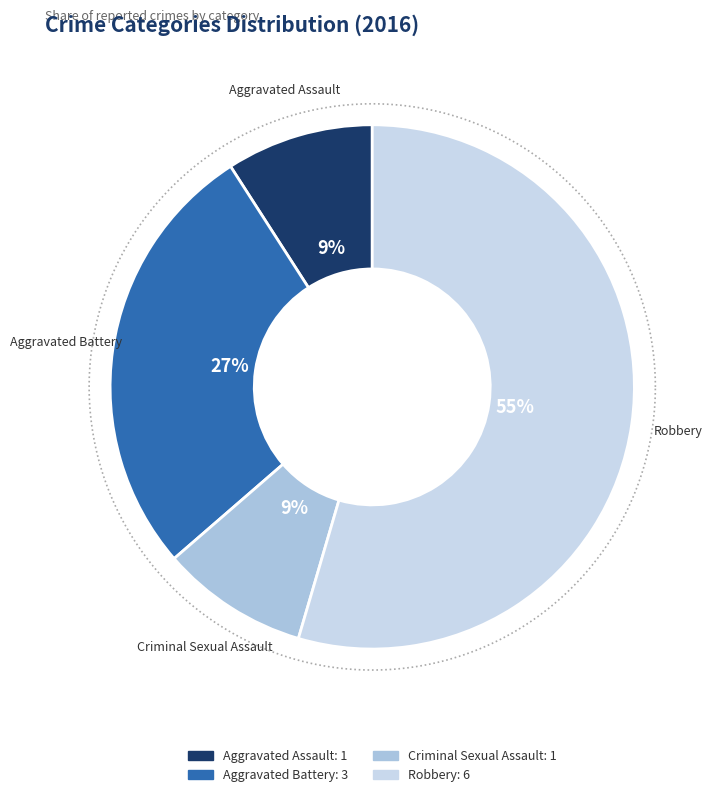

Does Robbery account for over 50% of the chart?

Yes